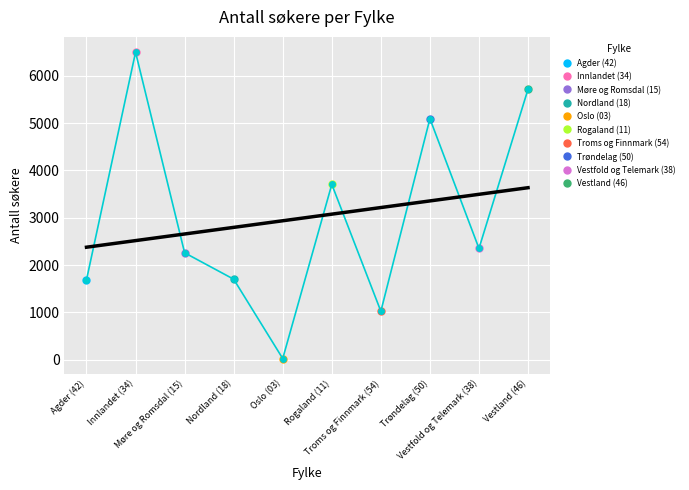

At which label is the value closest to 3262?

Rogaland (11)